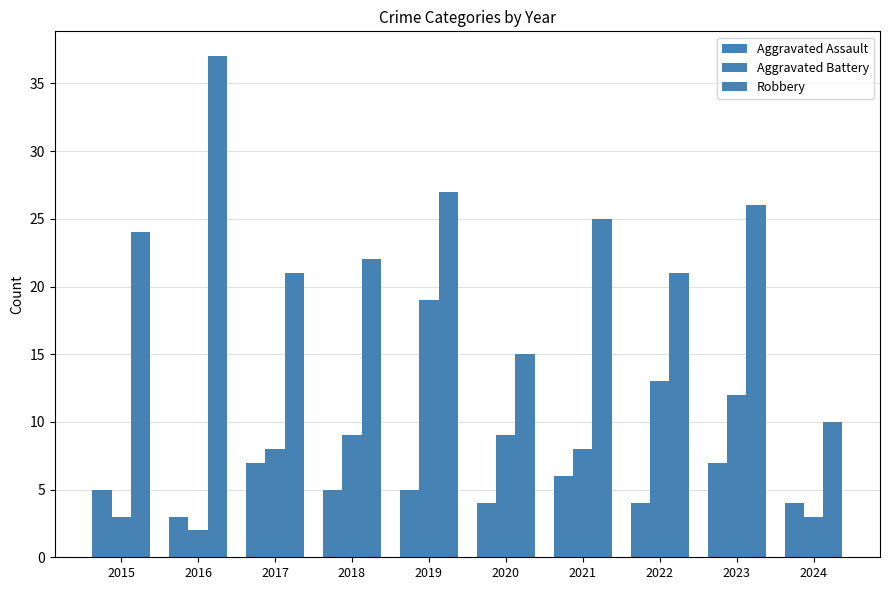

What is the sum of the Robbery values at 2022 and 2024?

31